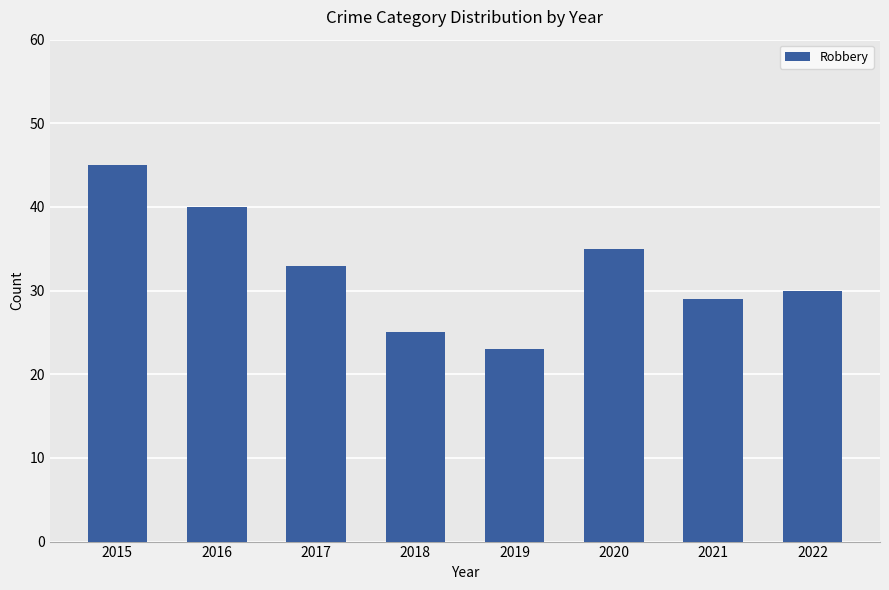

What is the value of the 3rd bar from the left?

33